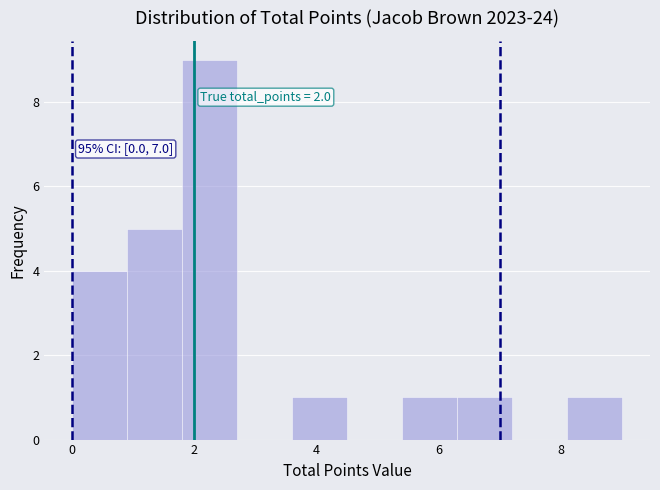

Which range on the x-axis has the tallest bar?

1.8 to 2.7